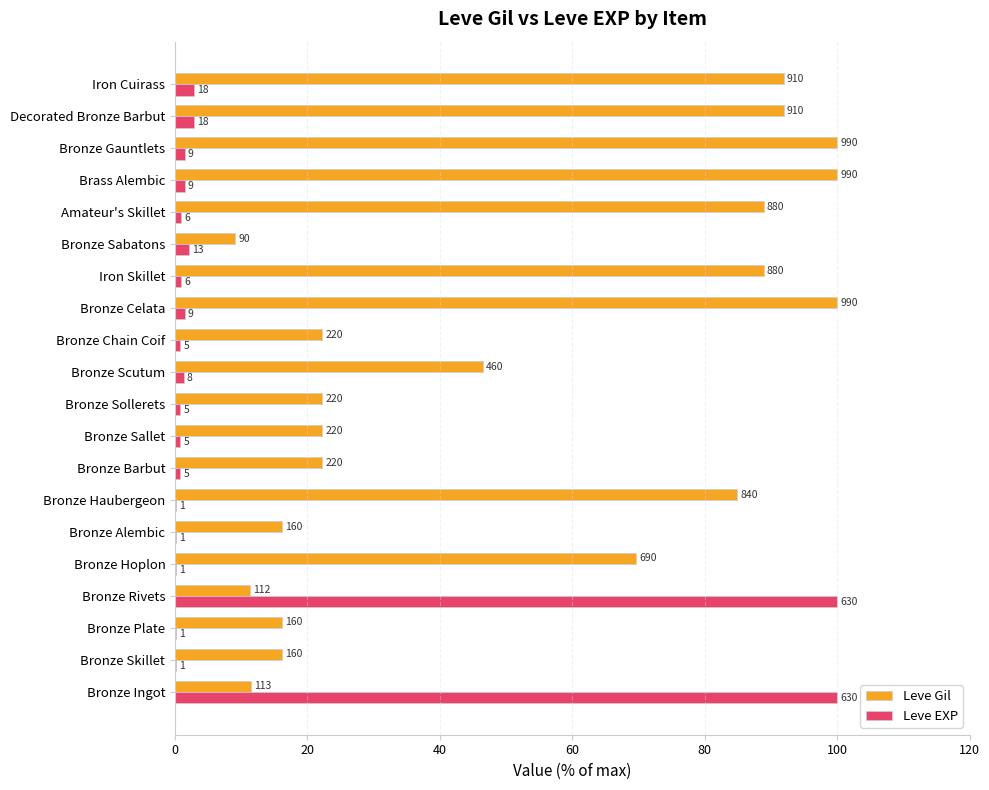

Which series has the widest spread of values?

Leve EXP